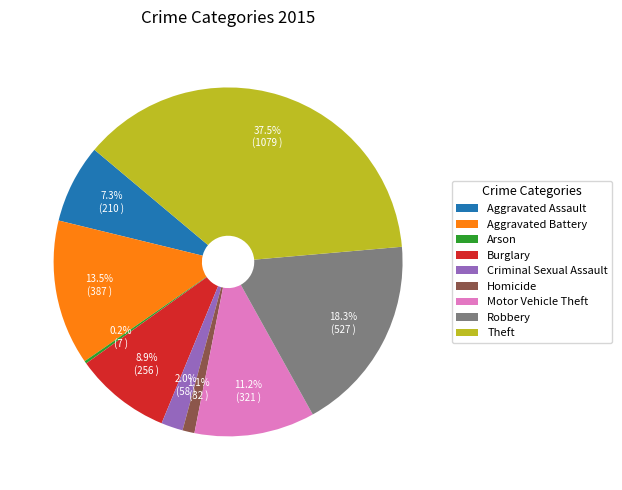

Is there any slice that represents more than half of the pie?

No